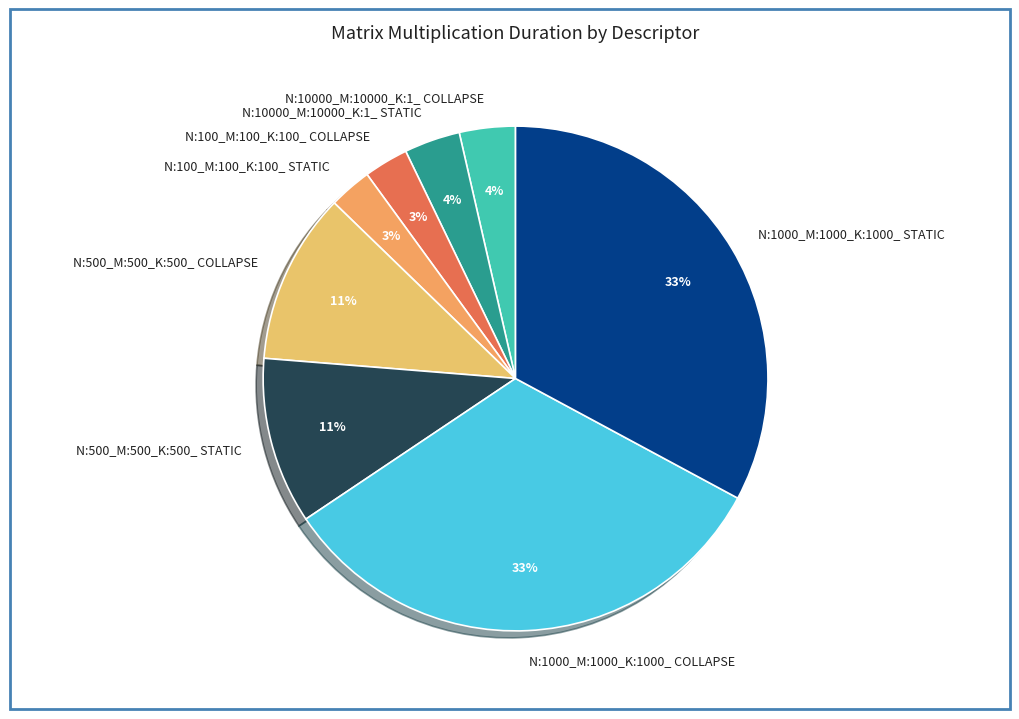

Combined, do N:100_M:100_K:100_ COLLAPSE and N:500_M:500_K:500_ COLLAPSE account for over 50%?

No